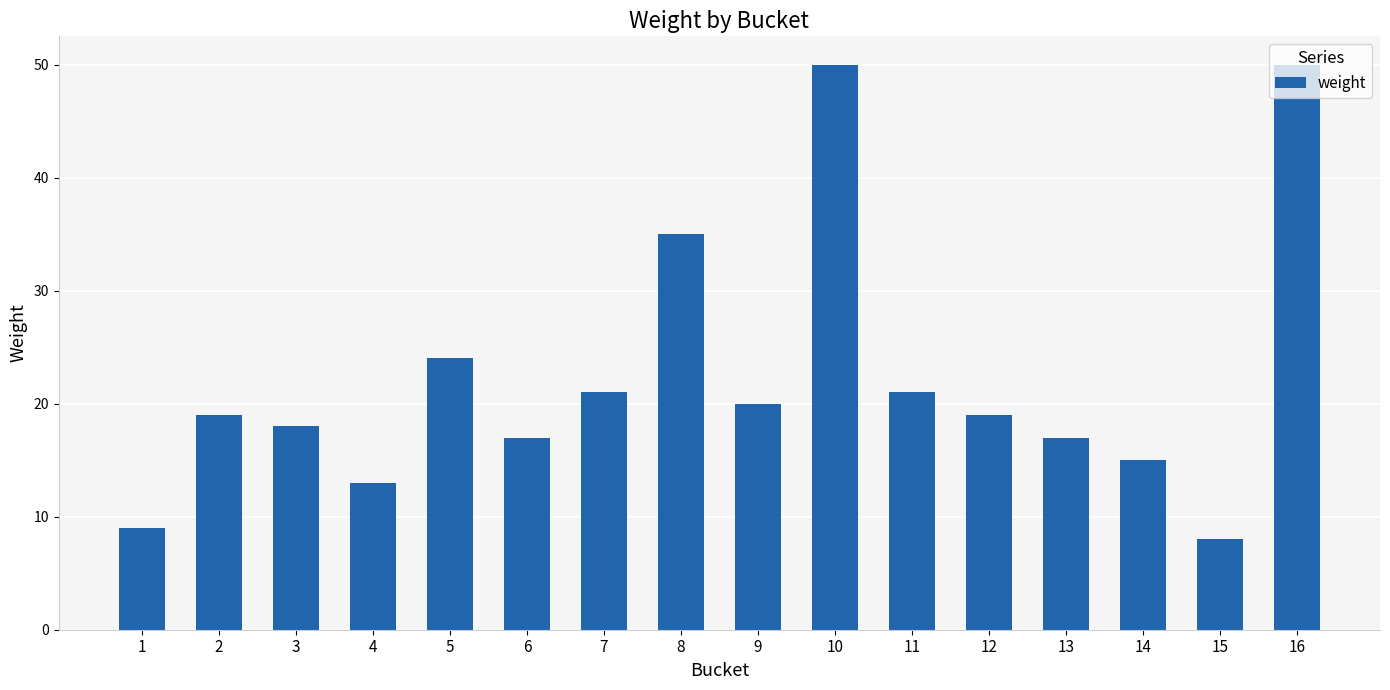

What is the change in value from 4 to 6?

+4